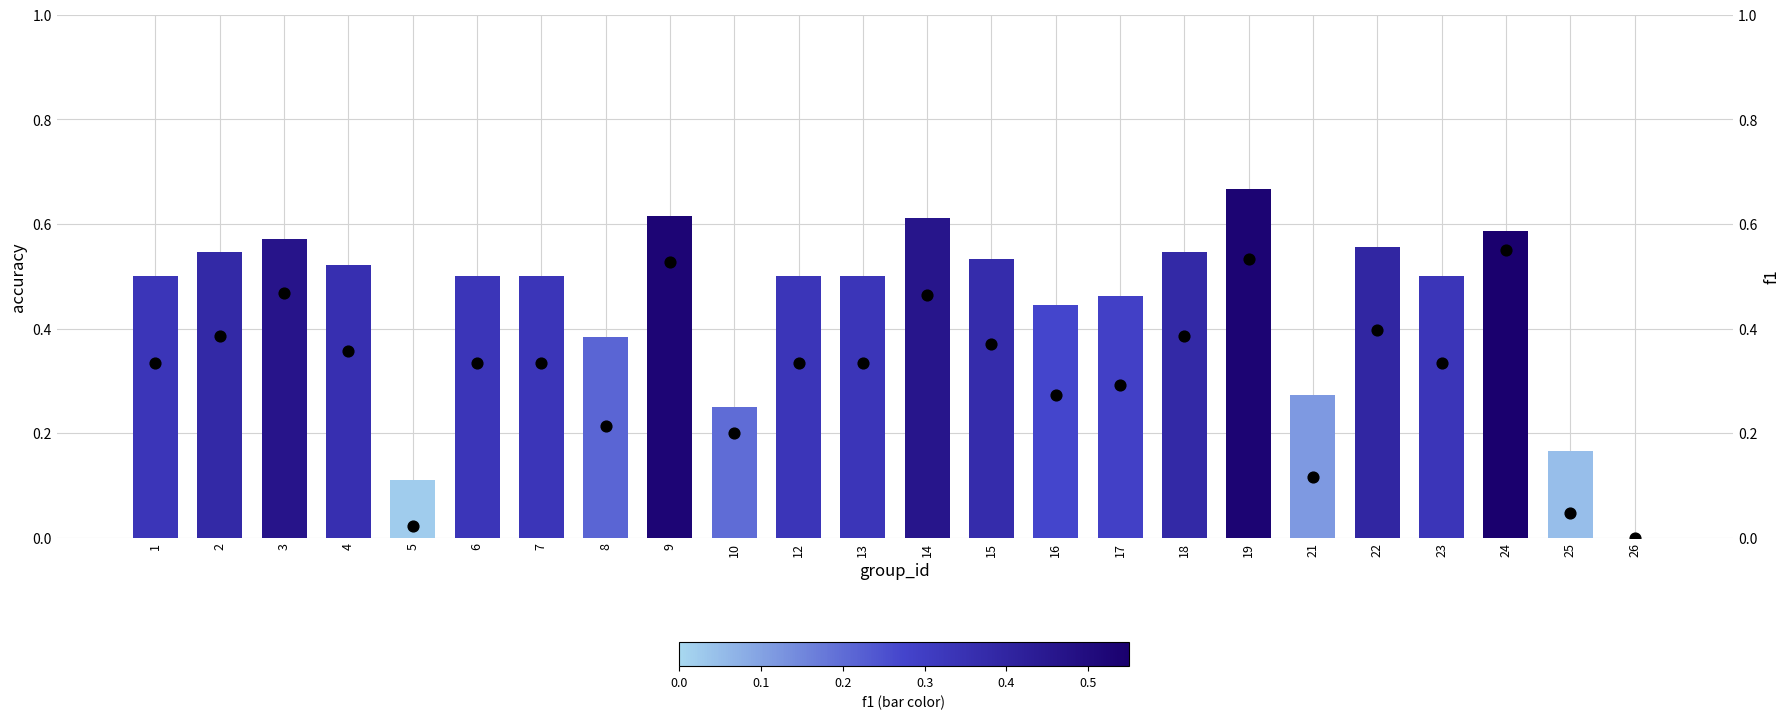

Is the value of accuracy at 17 greater than the value of f1 at 18?

Yes